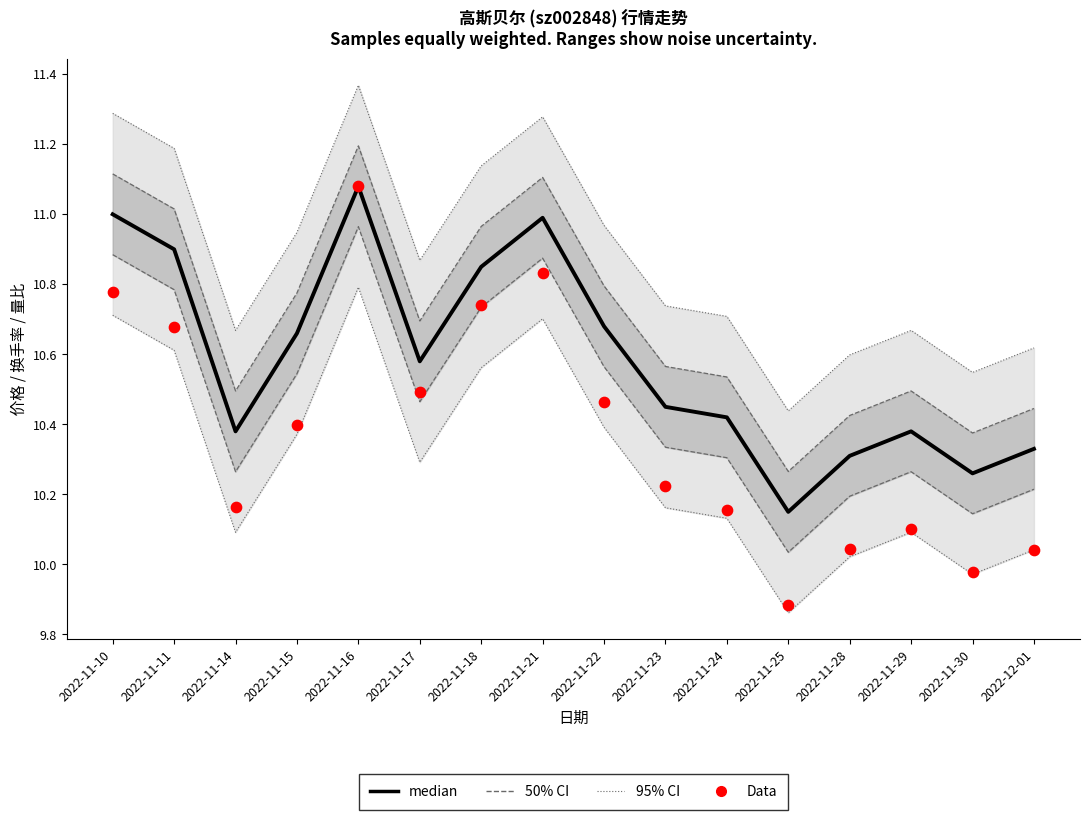

Which series has the largest total across all categories?

median